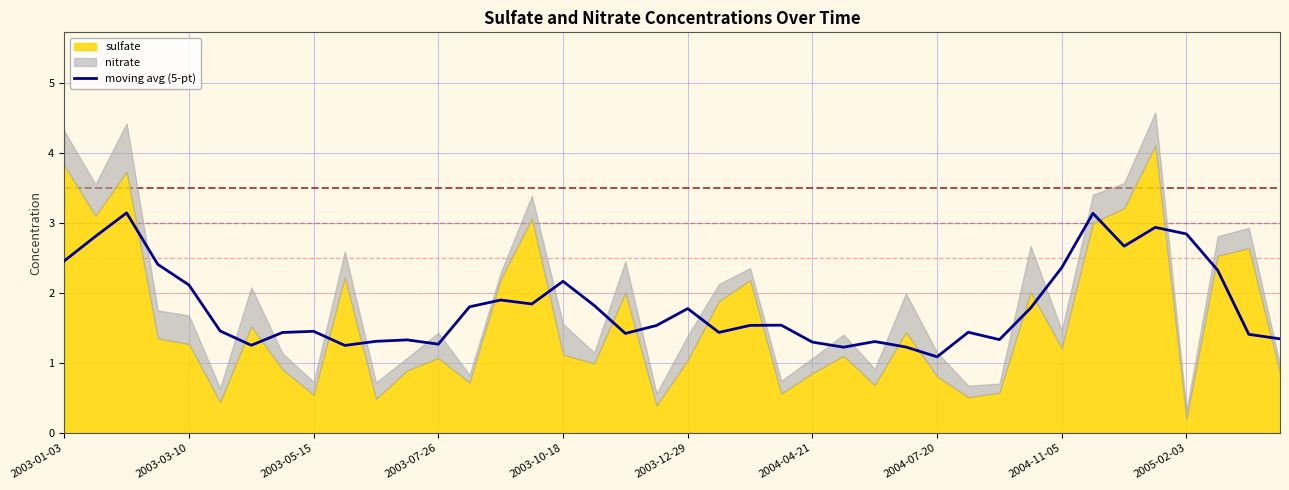

Count the number of categories in the chart.

40